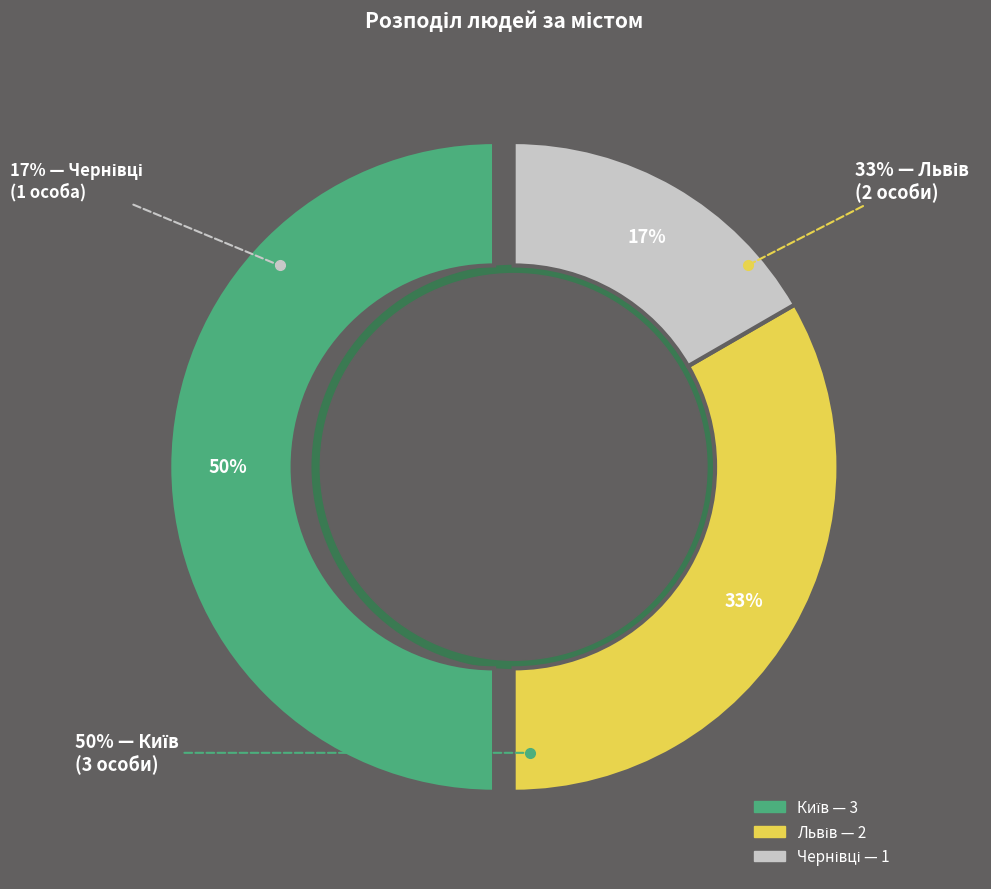

Is there any slice that represents more than half of the pie?

No